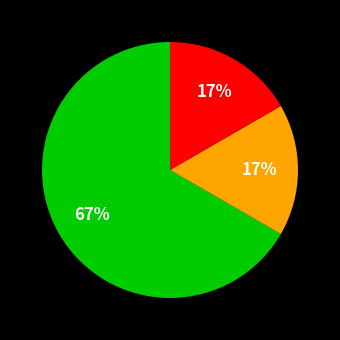

How many segments does this pie chart have?

3